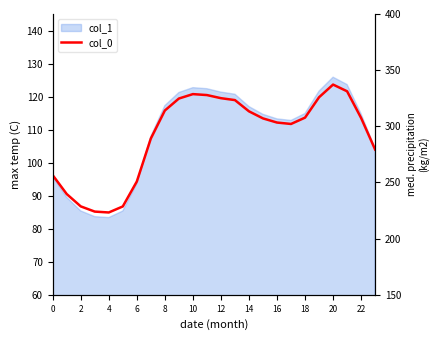

What is the average value?

291.6